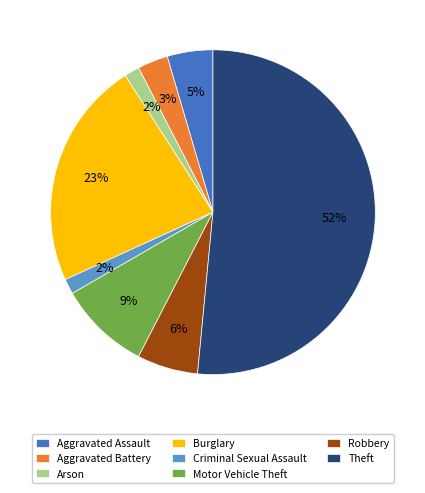

Combined, do Theft and Motor Vehicle Theft account for over 50%?

Yes